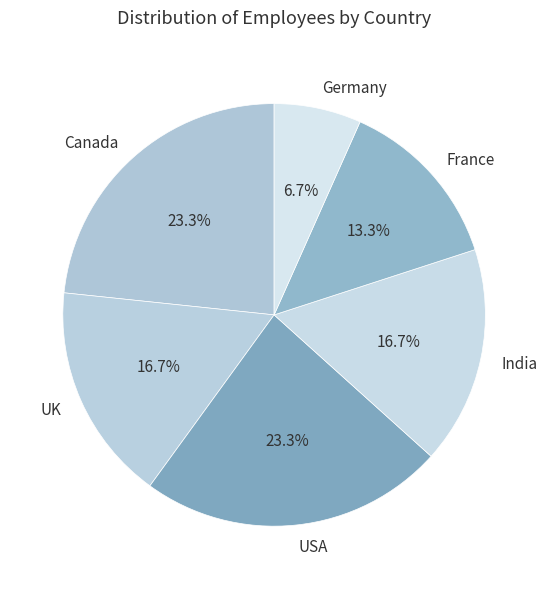

What percentage is NOT represented by USA?

76.7%